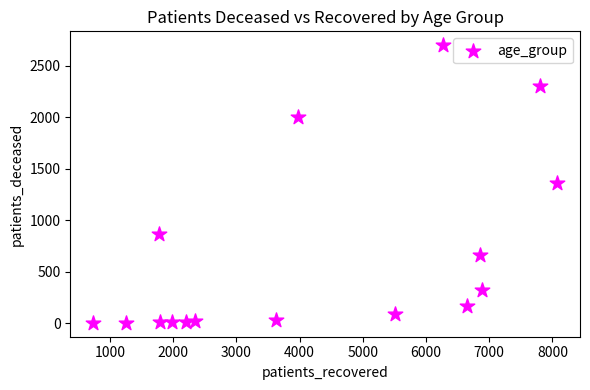

What is the range of X values (max minus min)?

7328